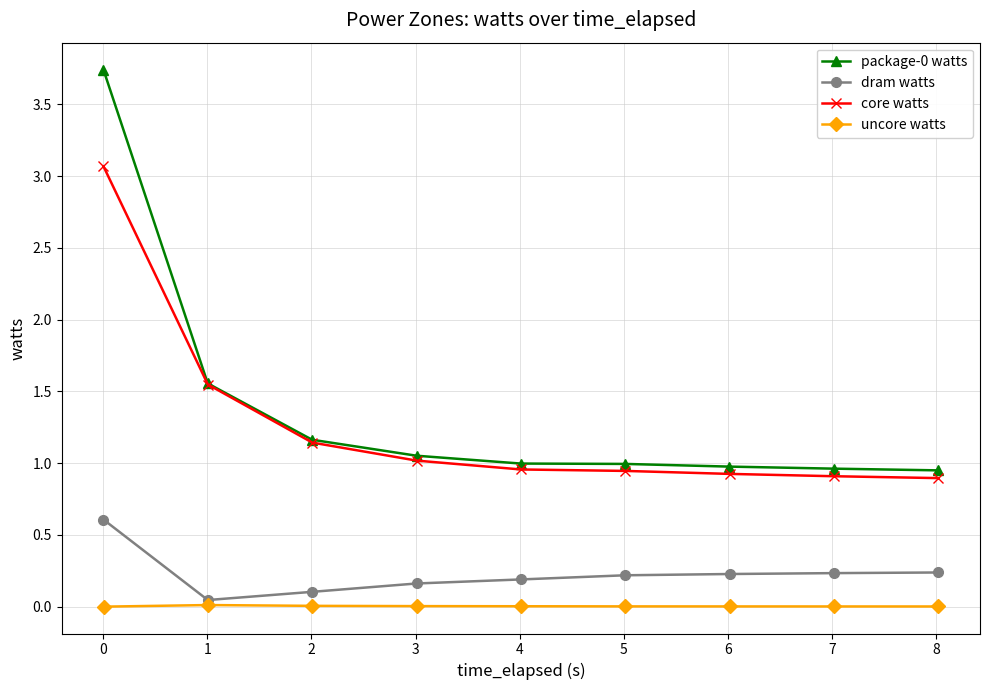

What is the average value of the dram watts series?

0.2